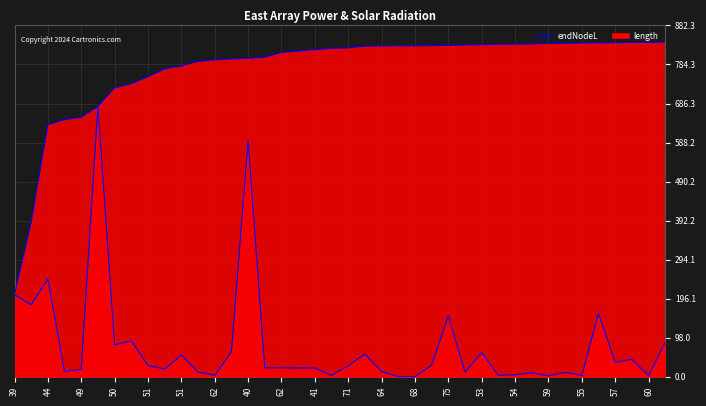

The length series shows 10.3 at 62. True or false?

False